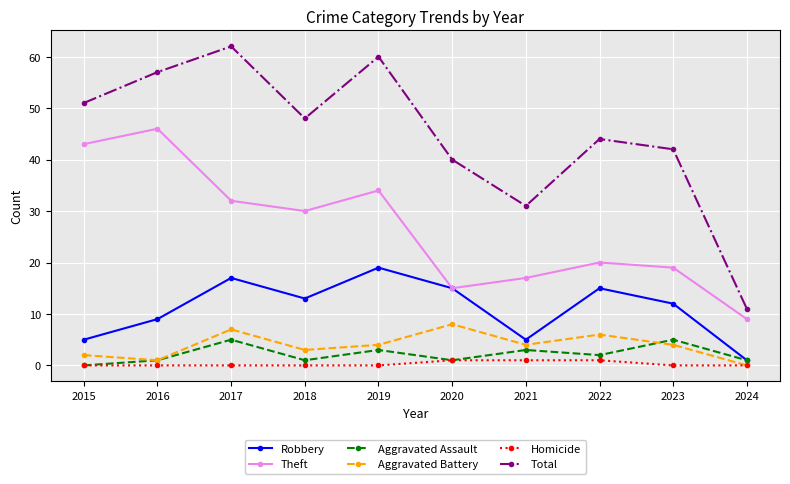

What is the difference between the Homicide values at 2023 and 2022?

1